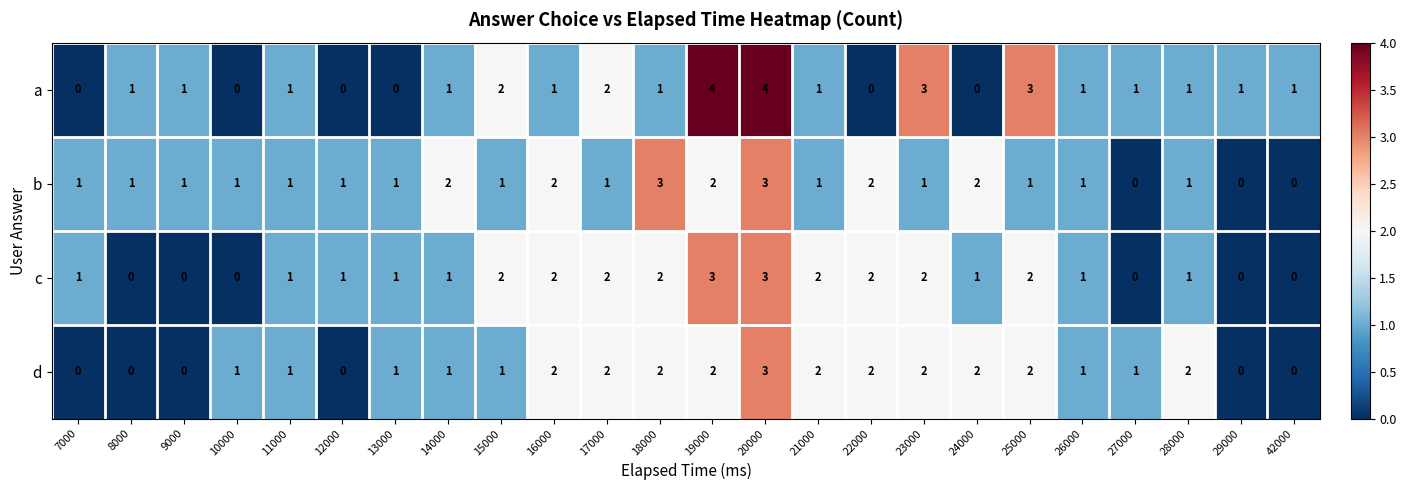

What is the difference between the highest and lowest values at 18000?

2